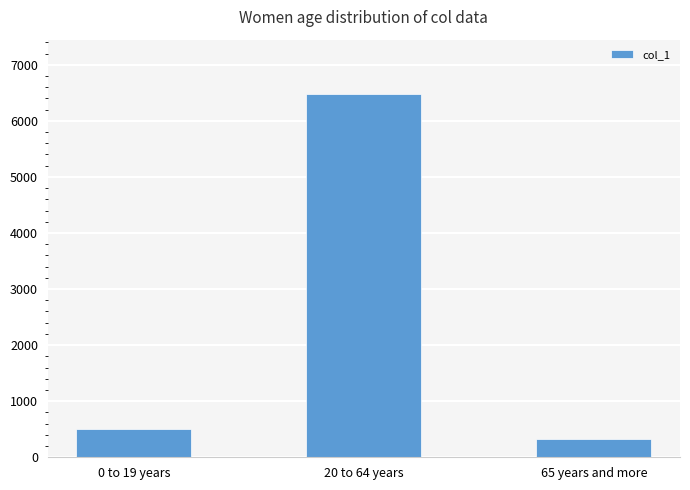

How many bars are there in total?

3